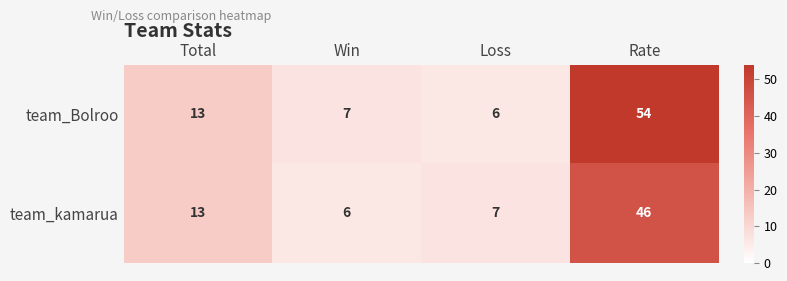

What is the total value across all series at Win?

13